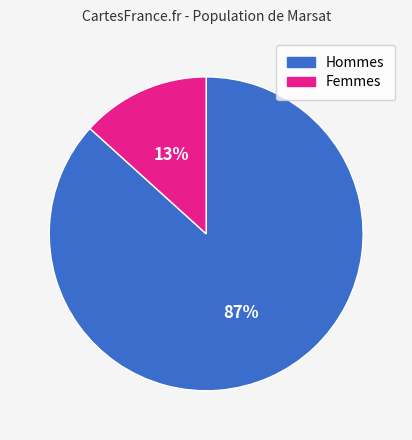

To the nearest percent, what is the combined percentage of Hommes and Femmes?

100%